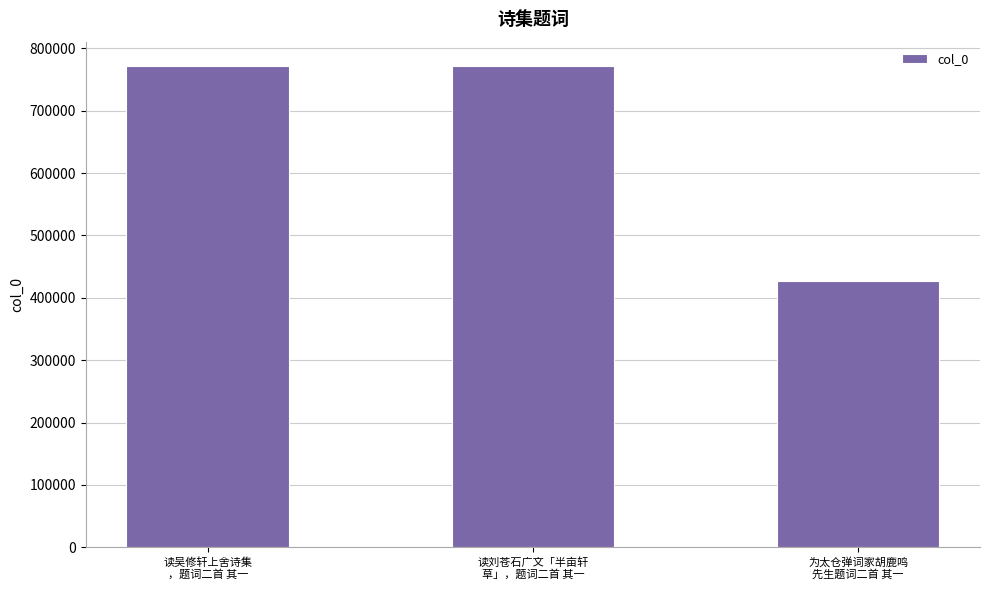

The chart shows a value of 772298 at 读刘苍石广文「半亩轩
草」，题词二首 其一. True or false?

True